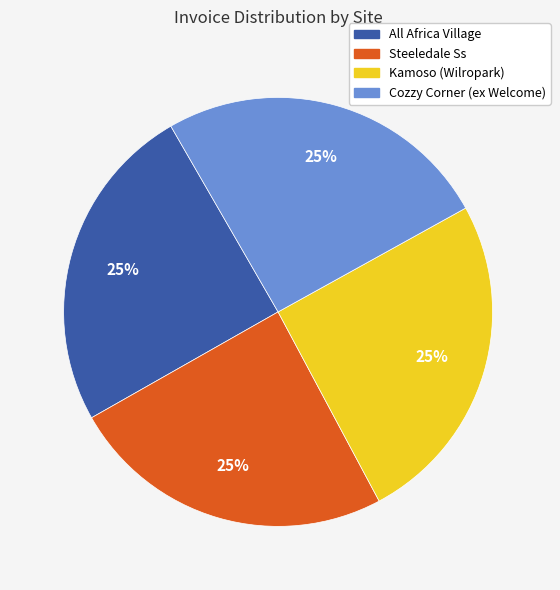

To the nearest percent, what is the average slice percentage?

25%